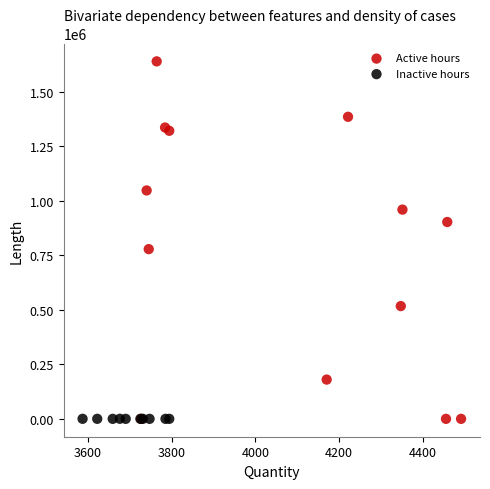

Which series has the largest Y range (max minus min)?

Active hours